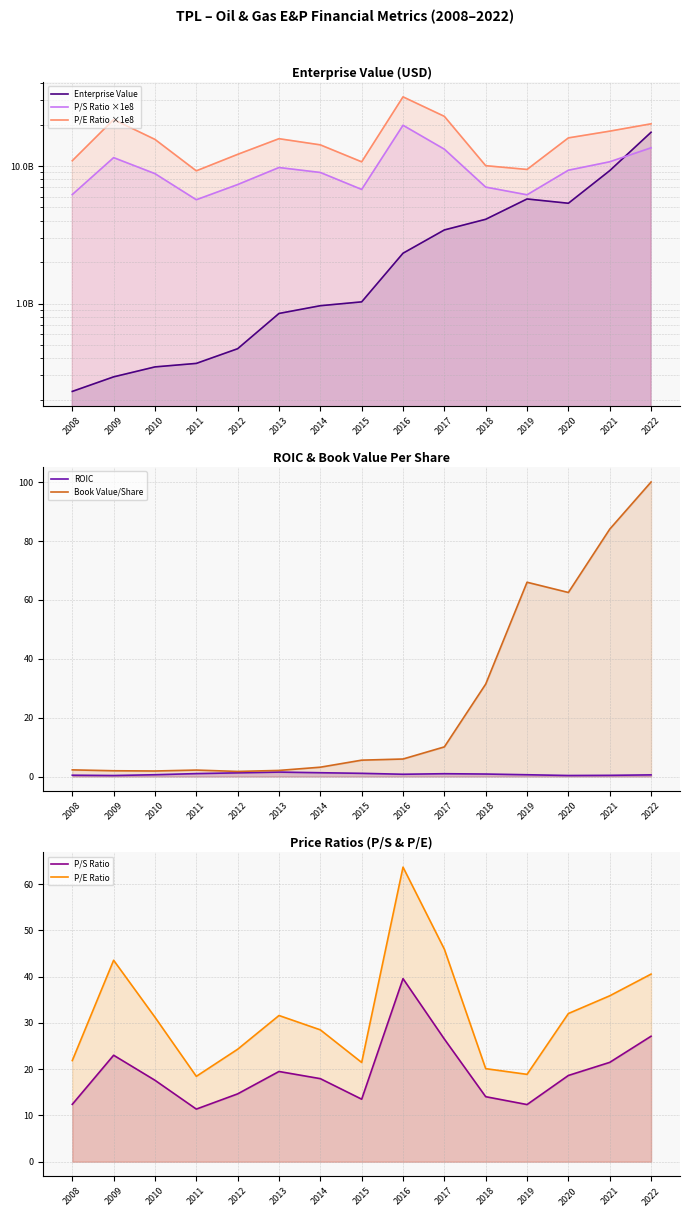

At which label is bookValuePerShare closest to 50?

2020